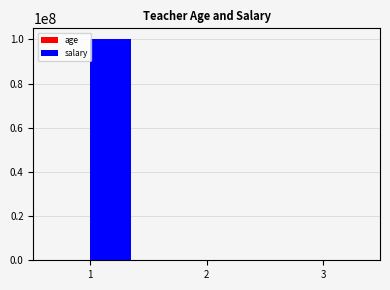

What is the highest value of the salary series?

100000000